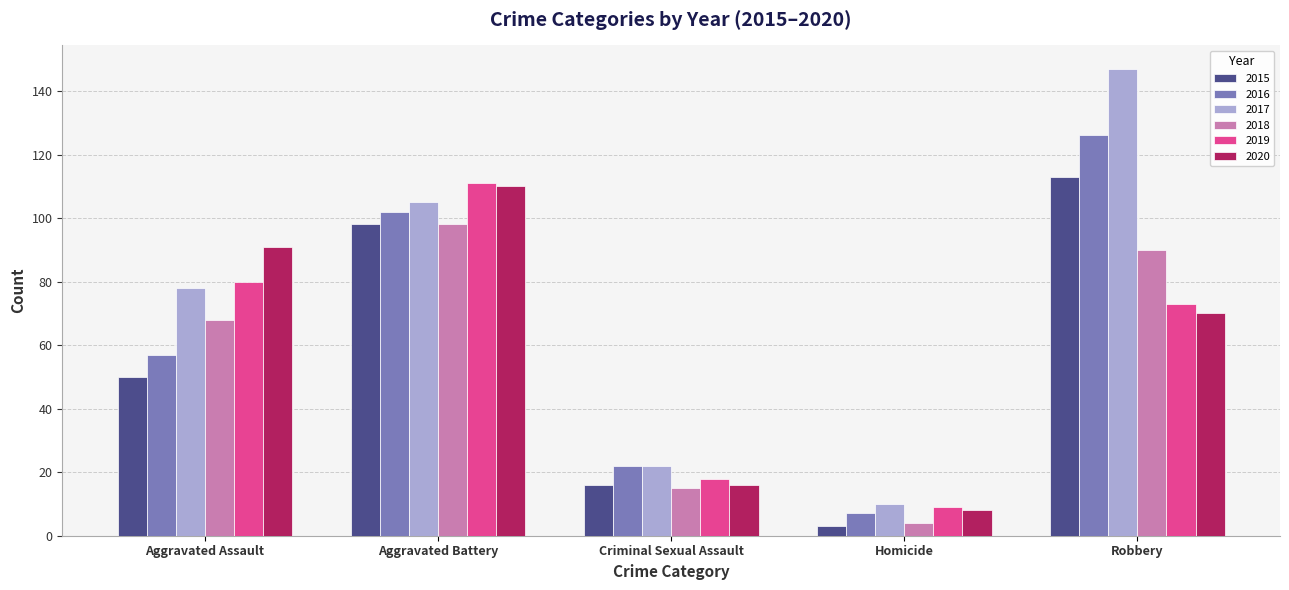

The 2016 series shows 225 at Robbery. True or false?

False